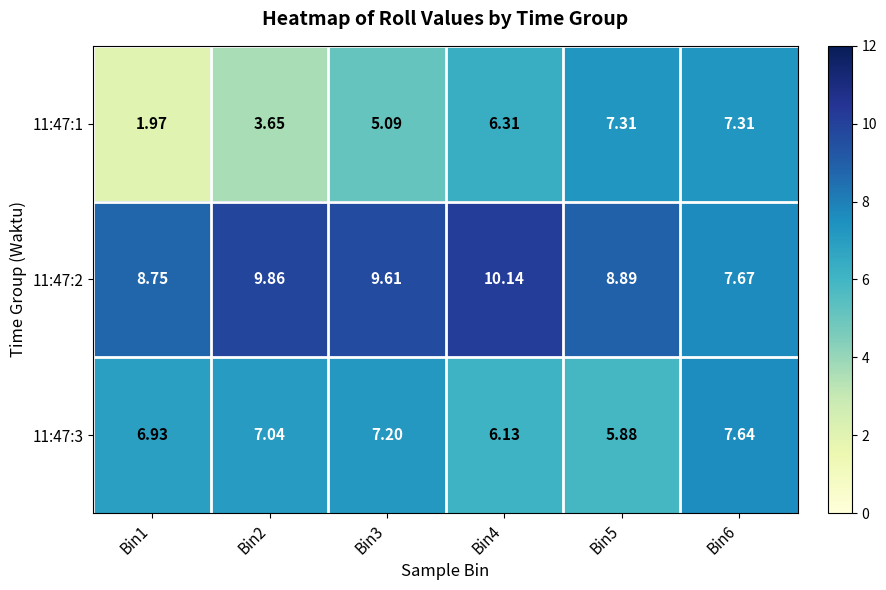

Reading right to left, transcribe all the data shown in this chart.

11:47:1: Bin6=7.3	Bin5=7.3	Bin4=6.3	Bin3=5.1	Bin2=3.6	Bin1=2.0
11:47:2: Bin6=7.7	Bin5=8.9	Bin4=10.1	Bin3=9.6	Bin2=9.9	Bin1=8.8
11:47:3: Bin6=7.6	Bin5=5.9	Bin4=6.1	Bin3=7.2	Bin2=7.0	Bin1=6.9